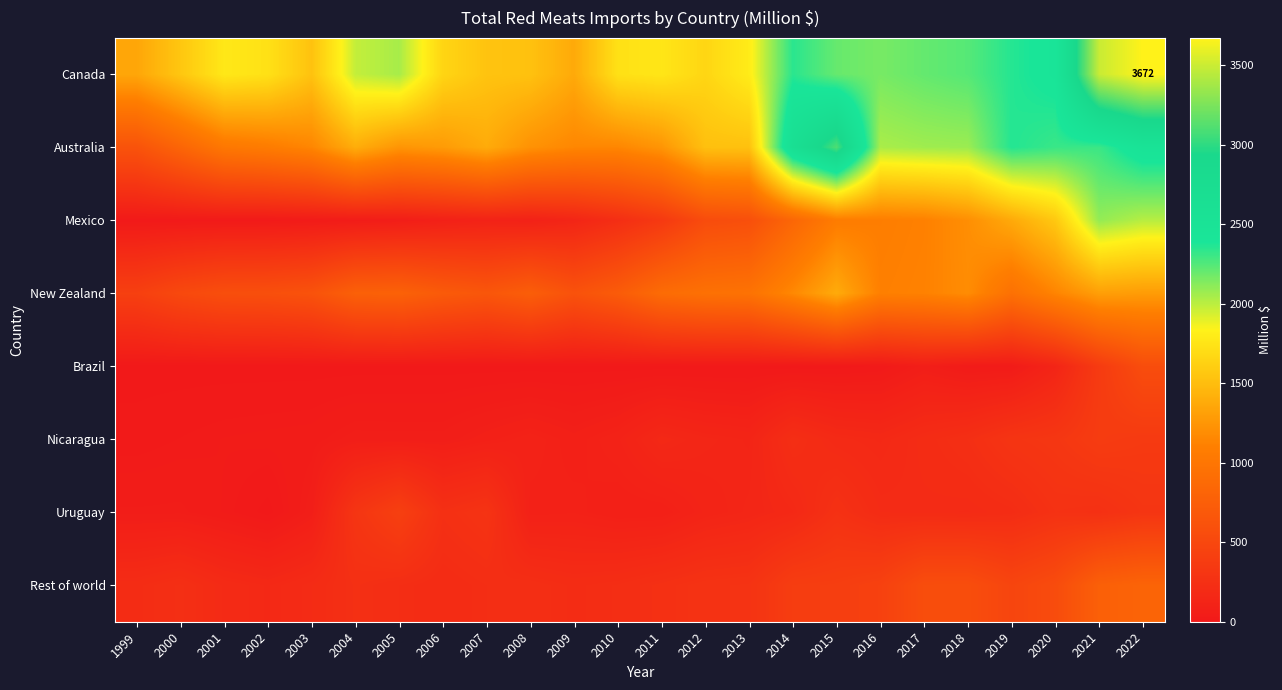

Which category has the highest value across all series?

2022